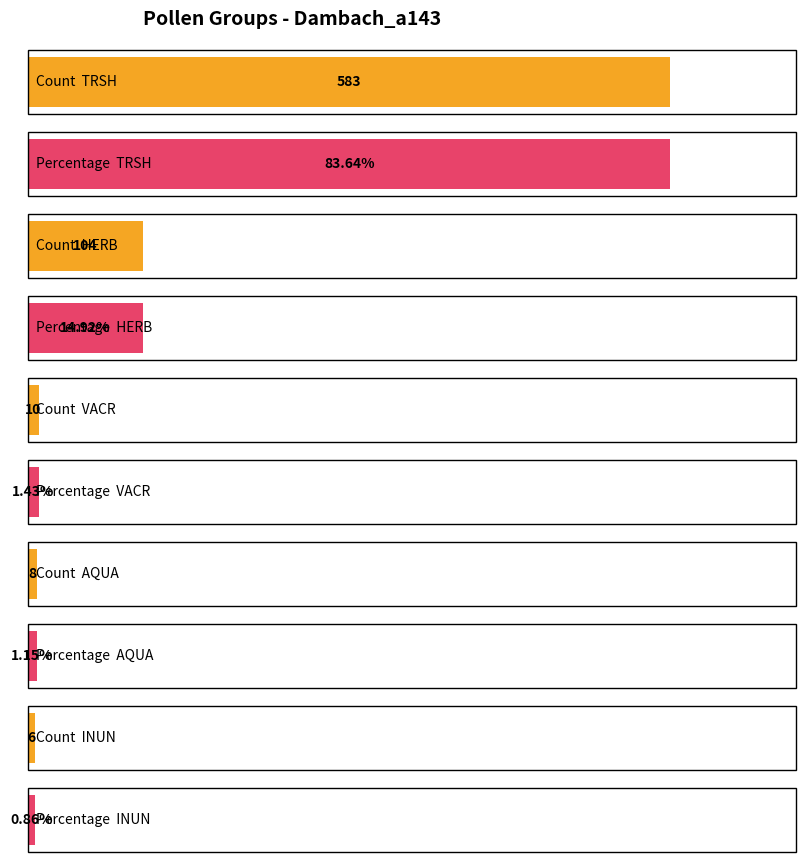

Does the chart contain stacked bars?

No